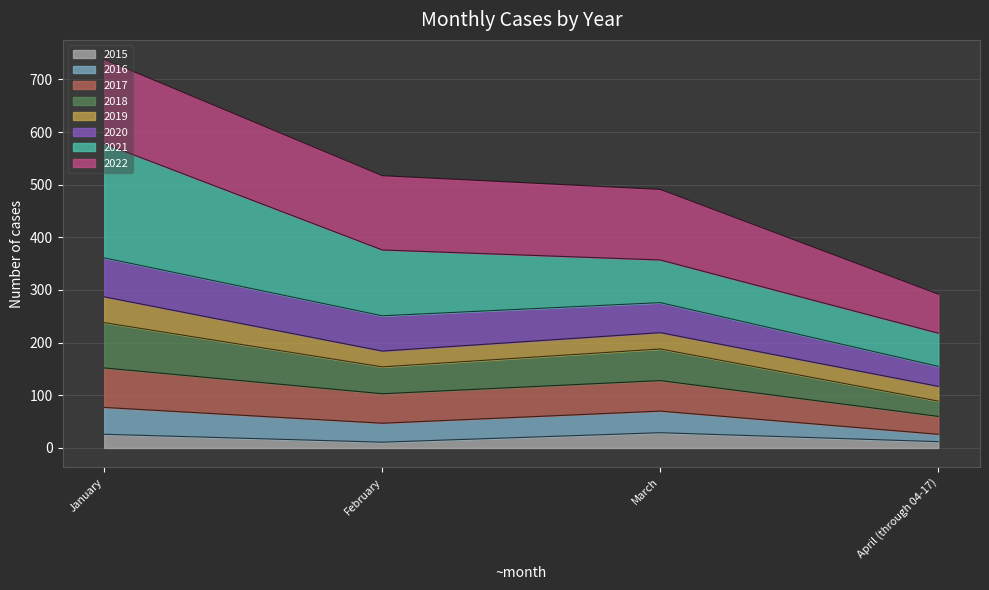

Is it true that 2015 equals 46 at January?

False